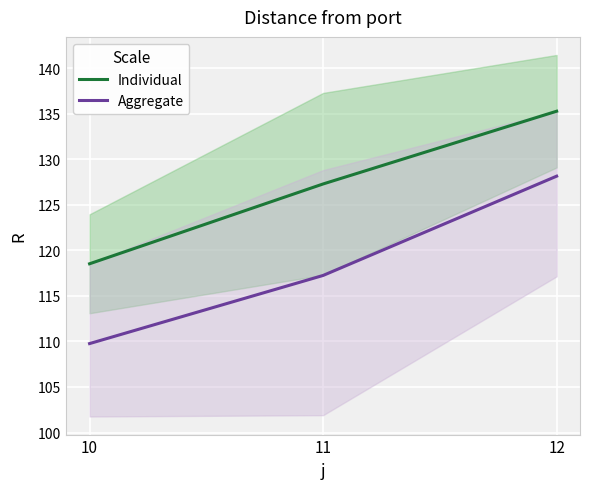

Reading left to right, list all the values displayed in this chart.

Individual: 118.5	127.3	135.3
Aggregate: 109.8	117.2	128.1